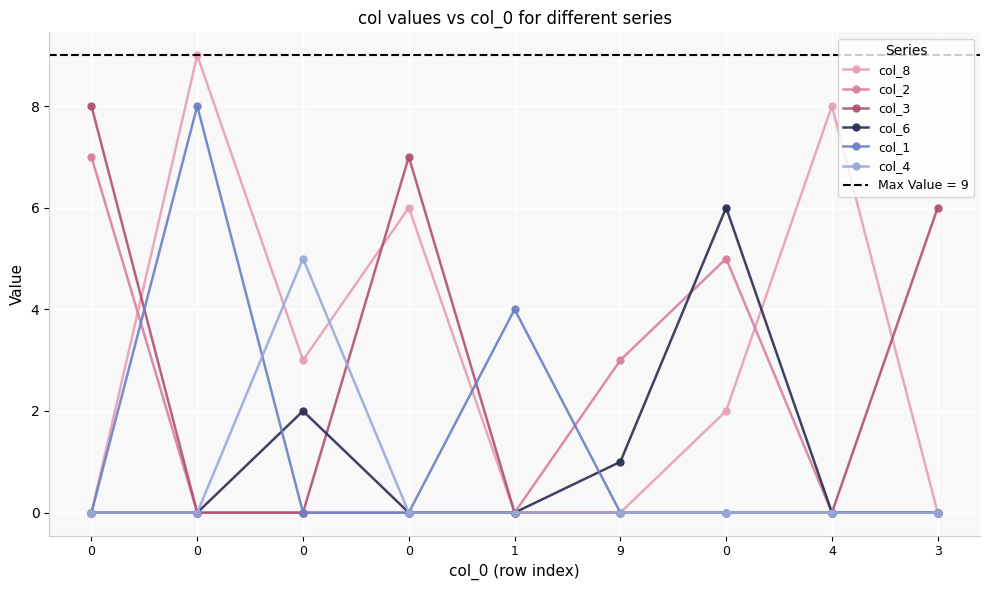

Which series changed the most between 0 and 0?

col_8